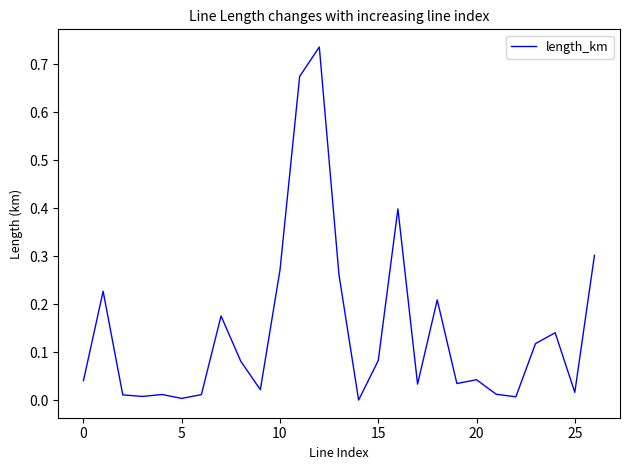

Does the chart have visible grid lines?

No